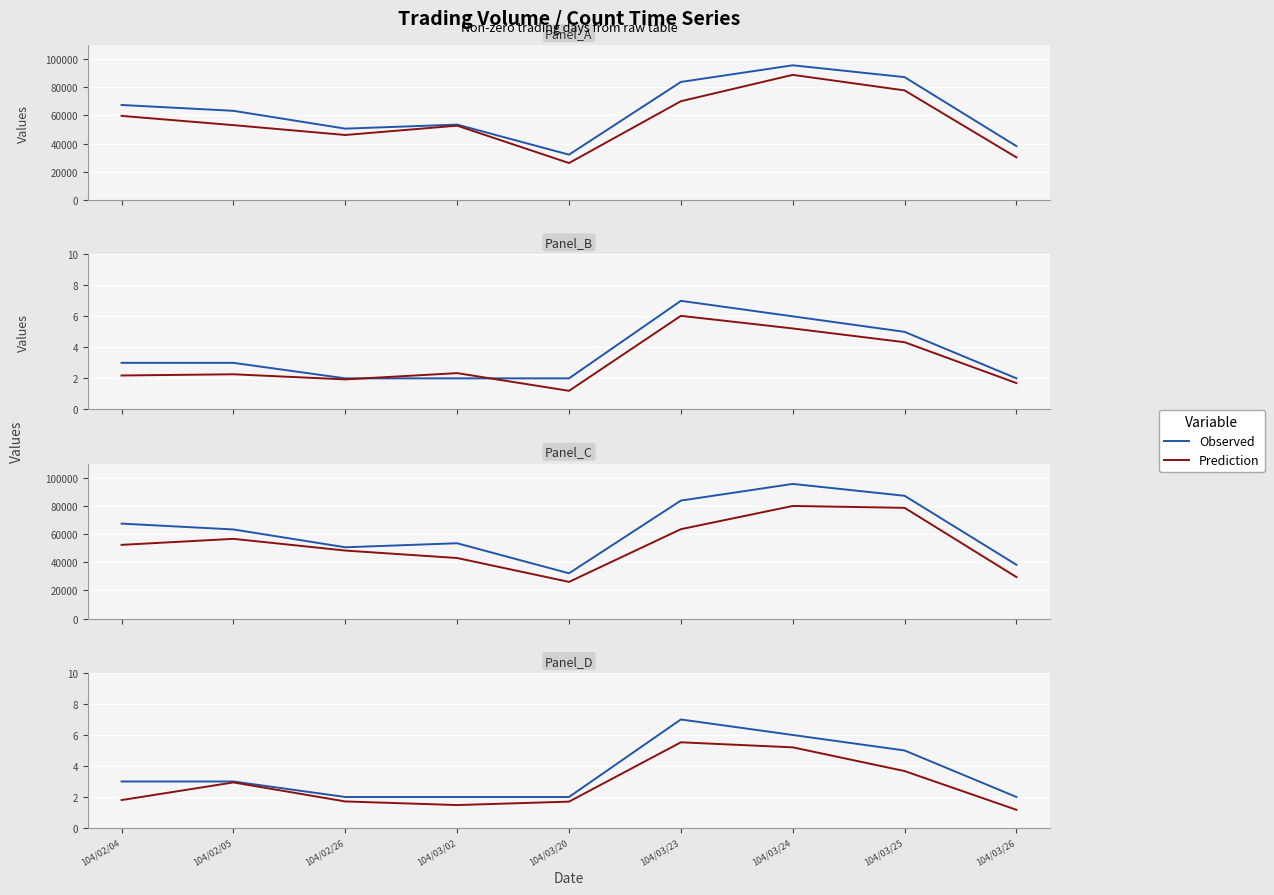

At which category does the chart reach its minimum across all series?

104/03/26